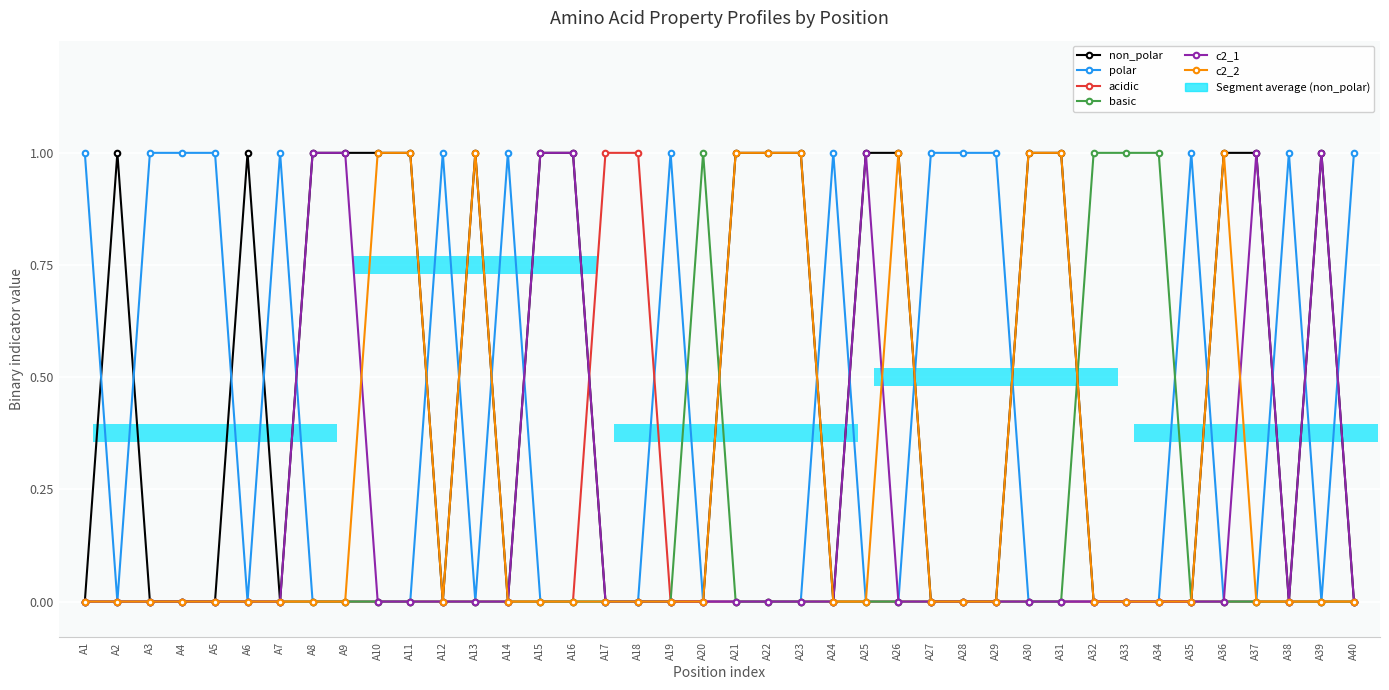

Which label corresponds to the smallest value in the chart?

A1